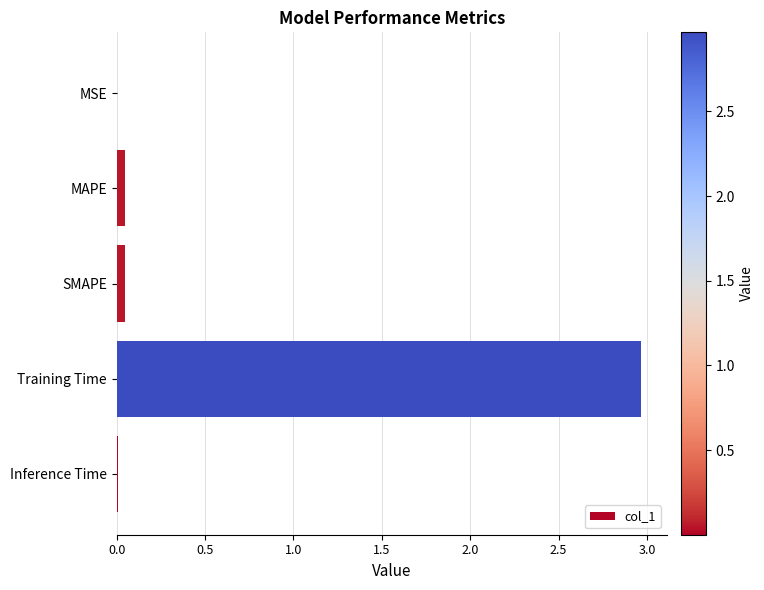

True or false: the data shows 0.0 at MAPE.

True